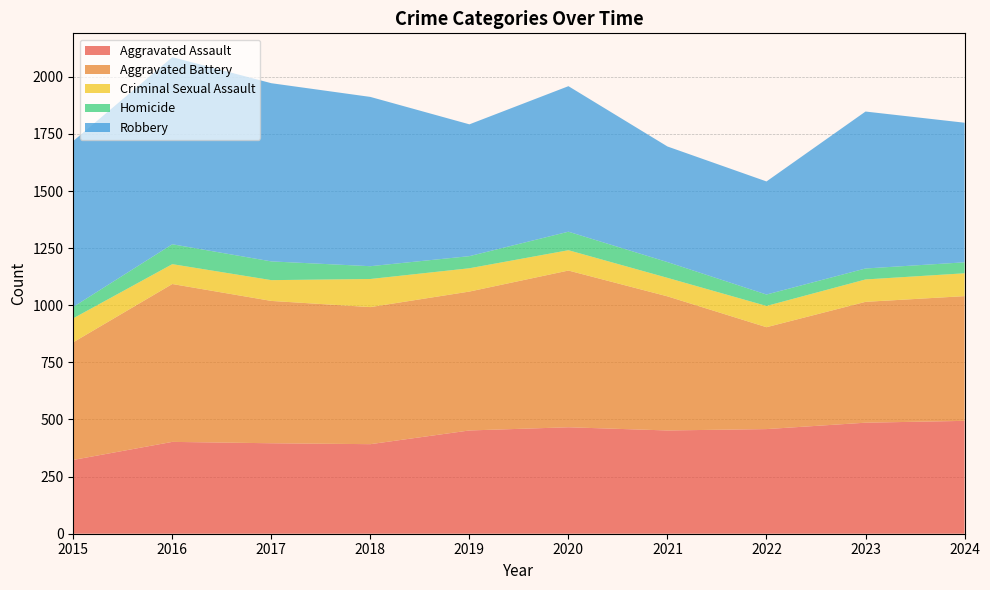

Reading right to left, what are all the values shown in this chart?

Aggravated Assault: 494	486	458	452	466	452	392	396	402	323
Aggravated Battery: 546	529	446	587	686	608	600	623	691	515
Criminal Sexual Assault: 100	98	93	81	89	102	123	91	87	105
Homicide: 48	48	50	69	81	53	56	82	87	50
Robbery: 611	687	495	506	637	577	741	780	819	726